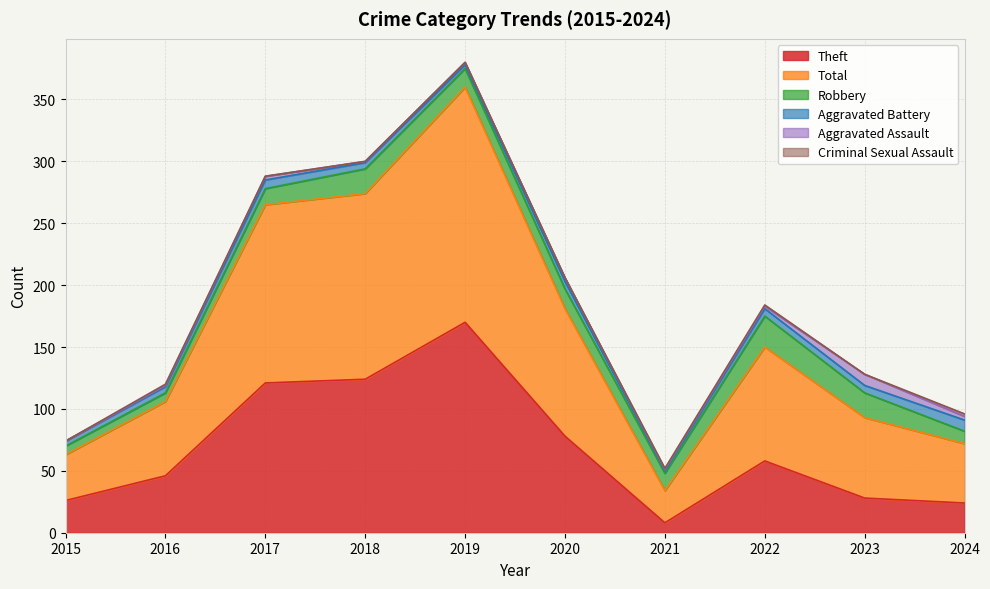

Which series has the largest range (max minus min)?

Total